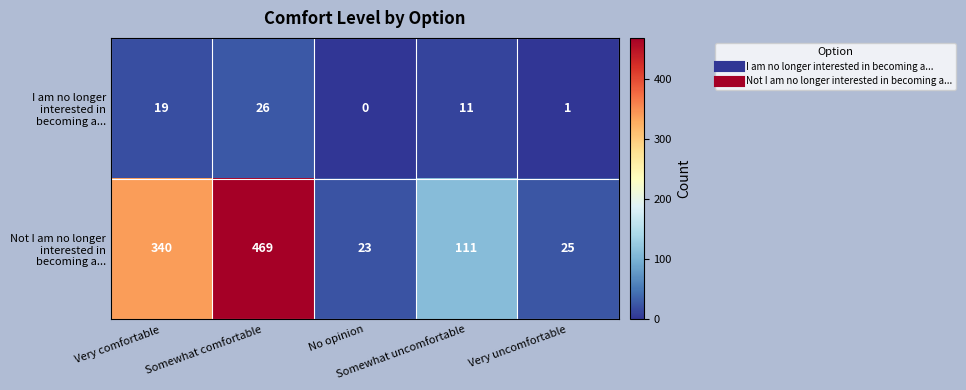

At which category is the sum across all series the highest?

Somewhat comfortable